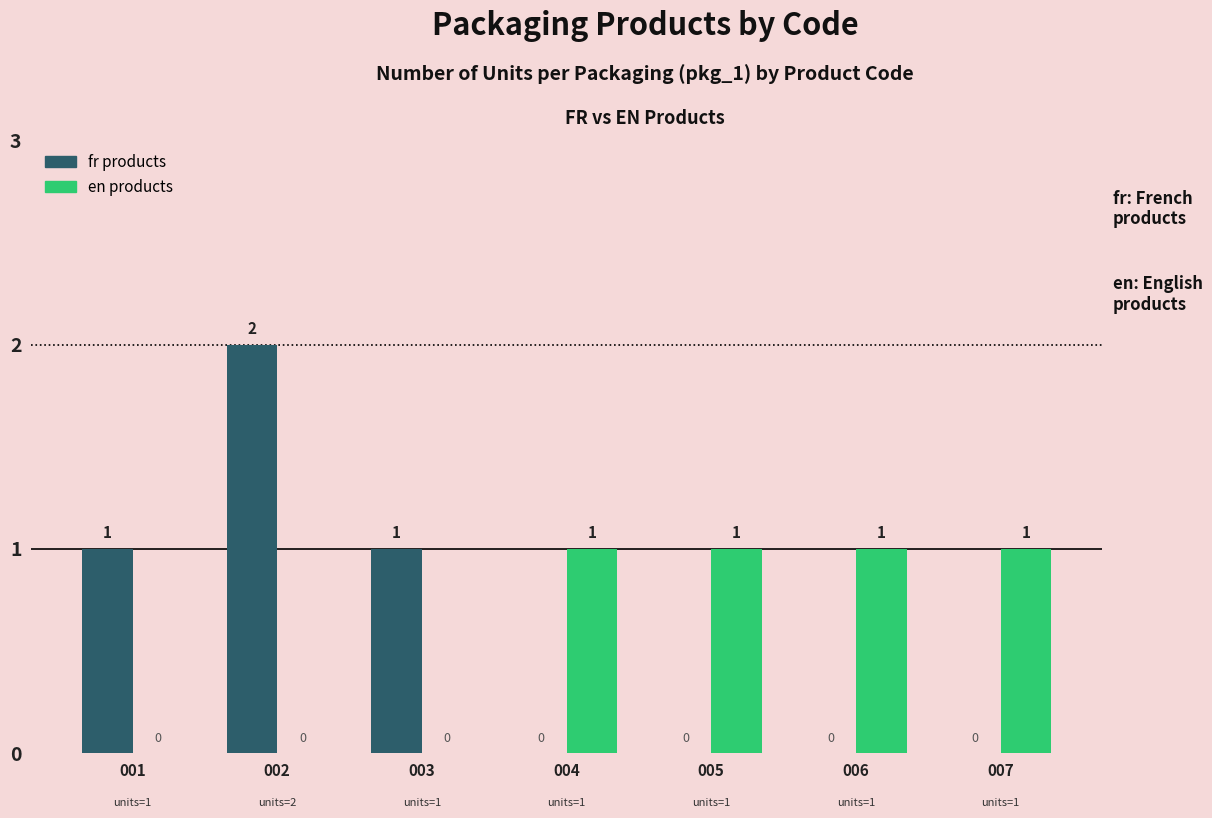

What is the sum of the fr products values at 001 and 005?

1